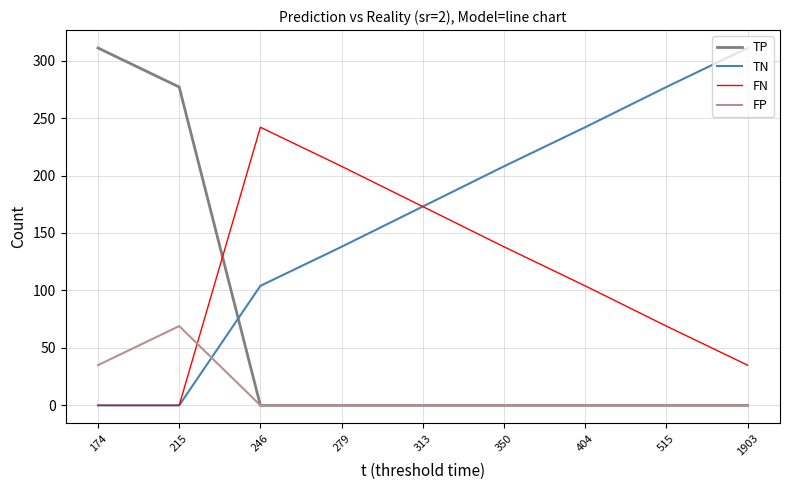

What is the total value across all series at 515?

346